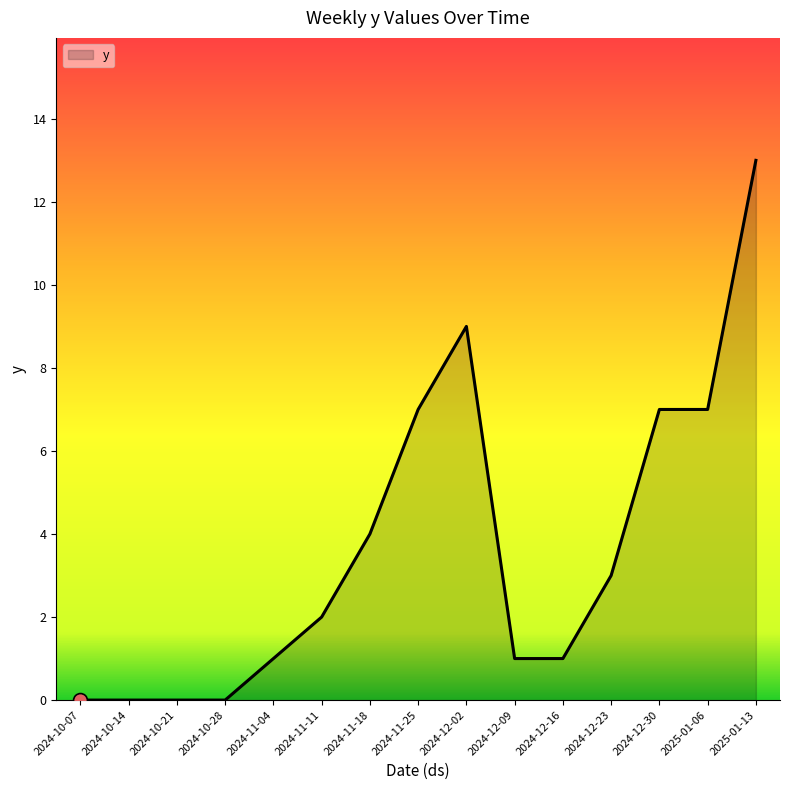

What position from the right is 2025-01-06?

2